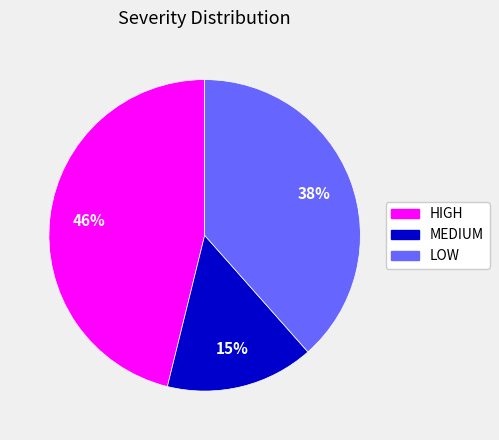

How many segments does this pie chart have?

3